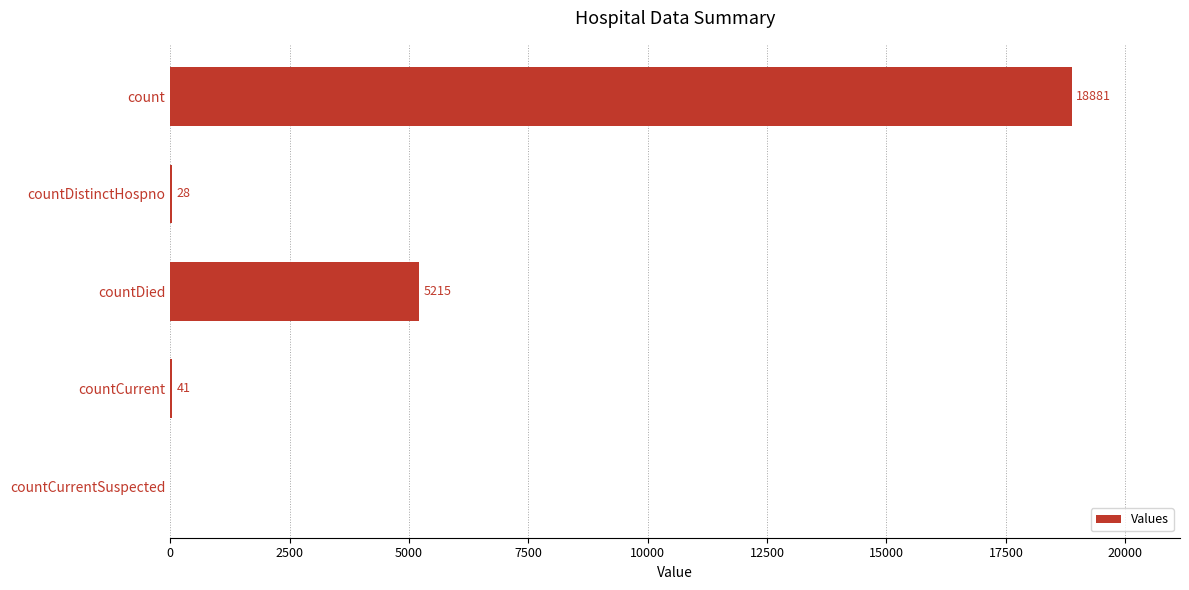

At which category does the chart reach its peak across all series?

count